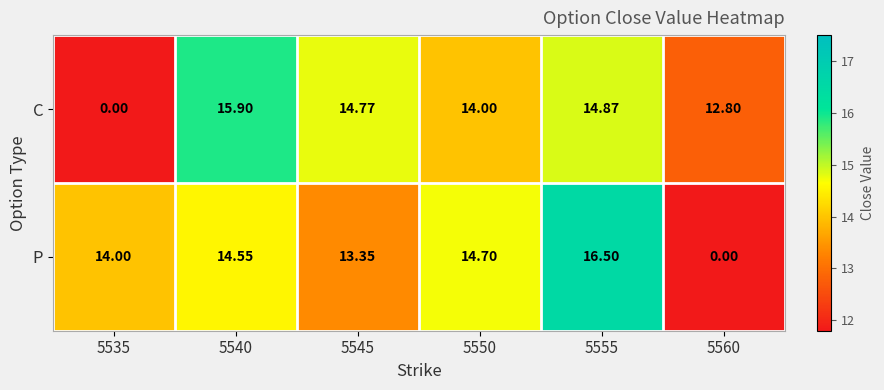

Rank the series by their maximum value, from highest to lowest.

P, C